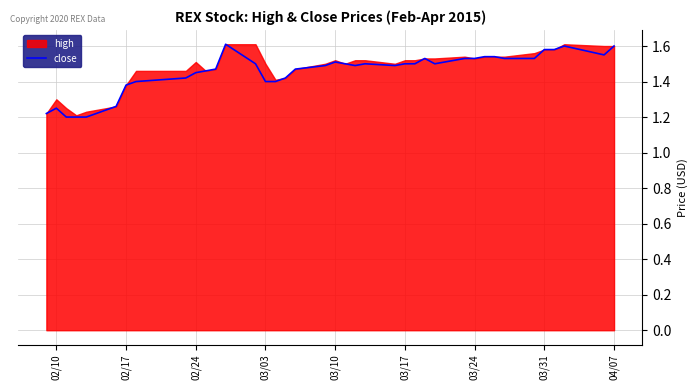

Reading left to right, extract all data points from this chart.

1.2	1.2	1.2	1.2	1.2	1.3	1.4	1.4	1.4	1.4	1.5	1.5	1.6	1.5	1.4	1.4	1.4	1.5	1.5	1.5	1.5	1.5	1.5	1.5	1.5	1.5	1.5	1.5	1.5	1.5	1.5	1.5	1.5	1.5	1.6	1.6	1.6	1.6	1.6